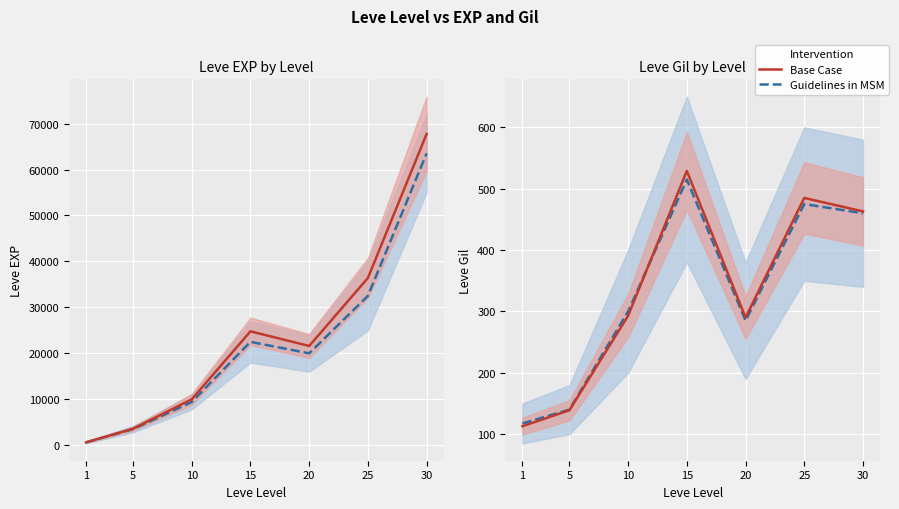

Where is Base Case nearest to the value 321?

10